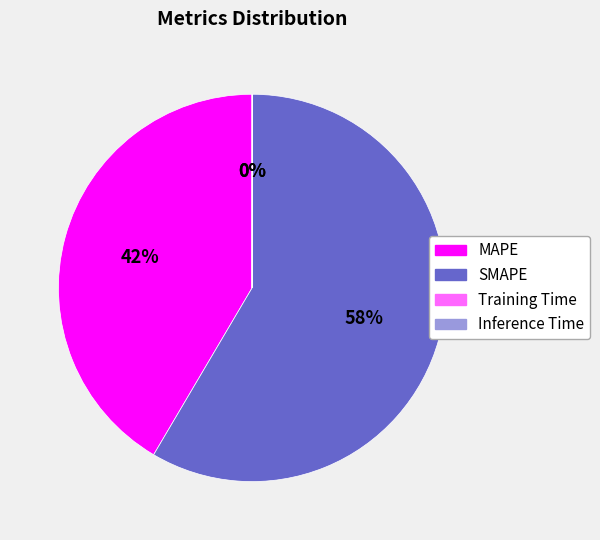

Which slice is the largest?

SMAPE